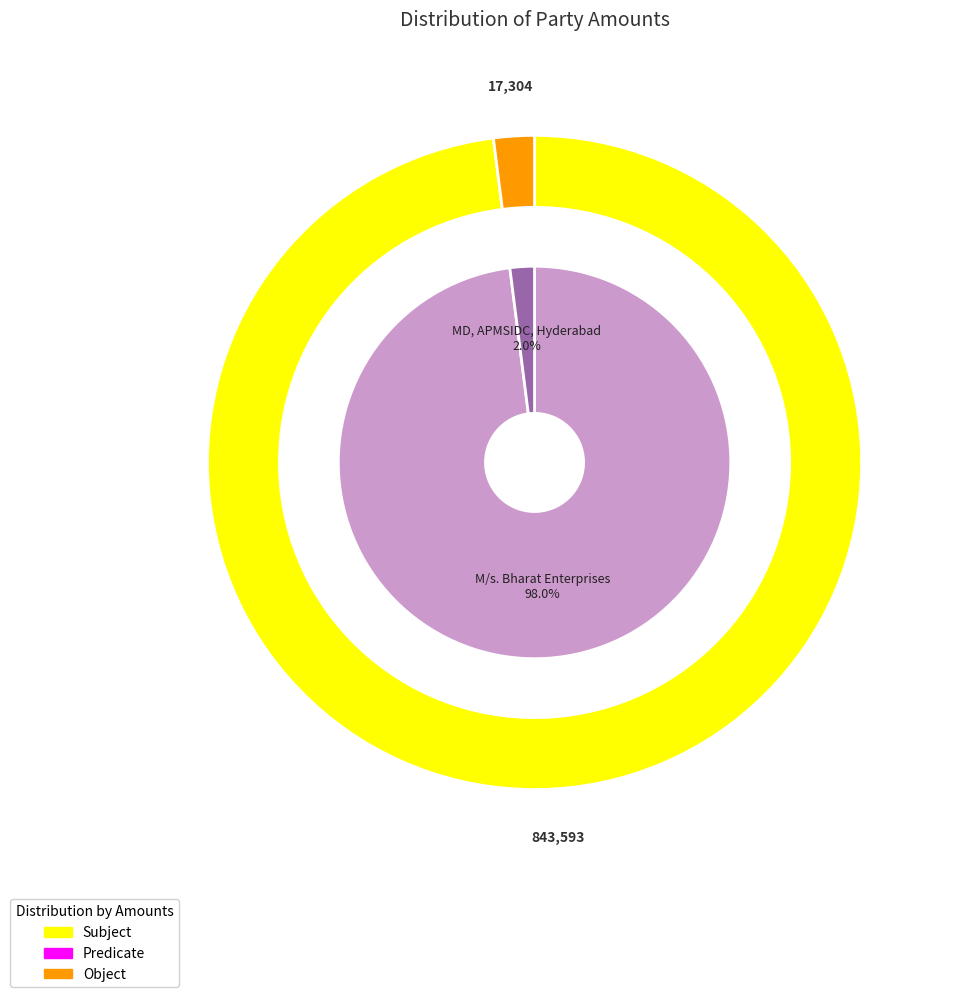

The MD, APMSIDC, Hyderabad slice represents 2% of the pie. True or false?

True